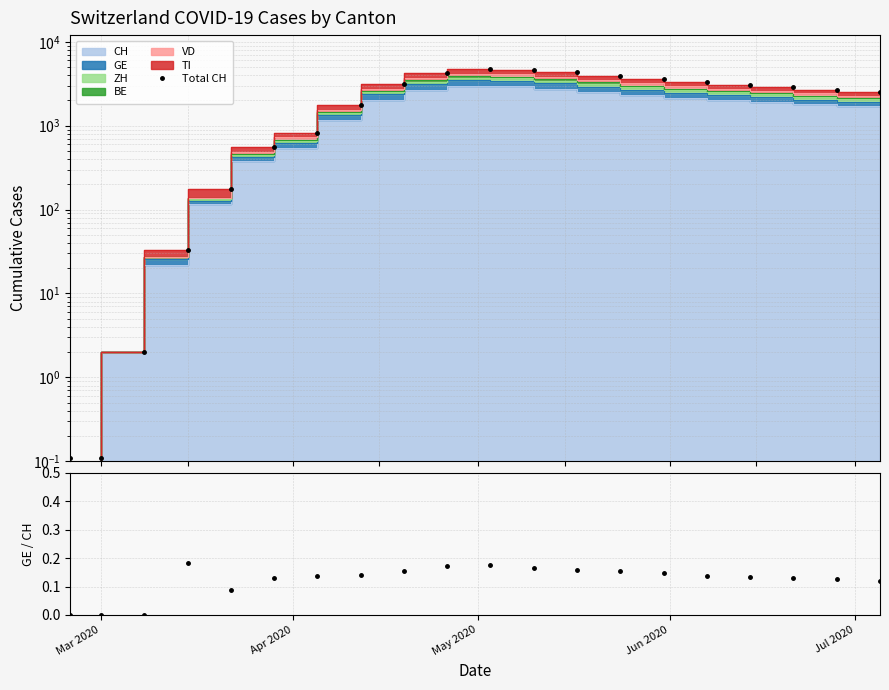

Which series has the largest total across all categories?

Total CH